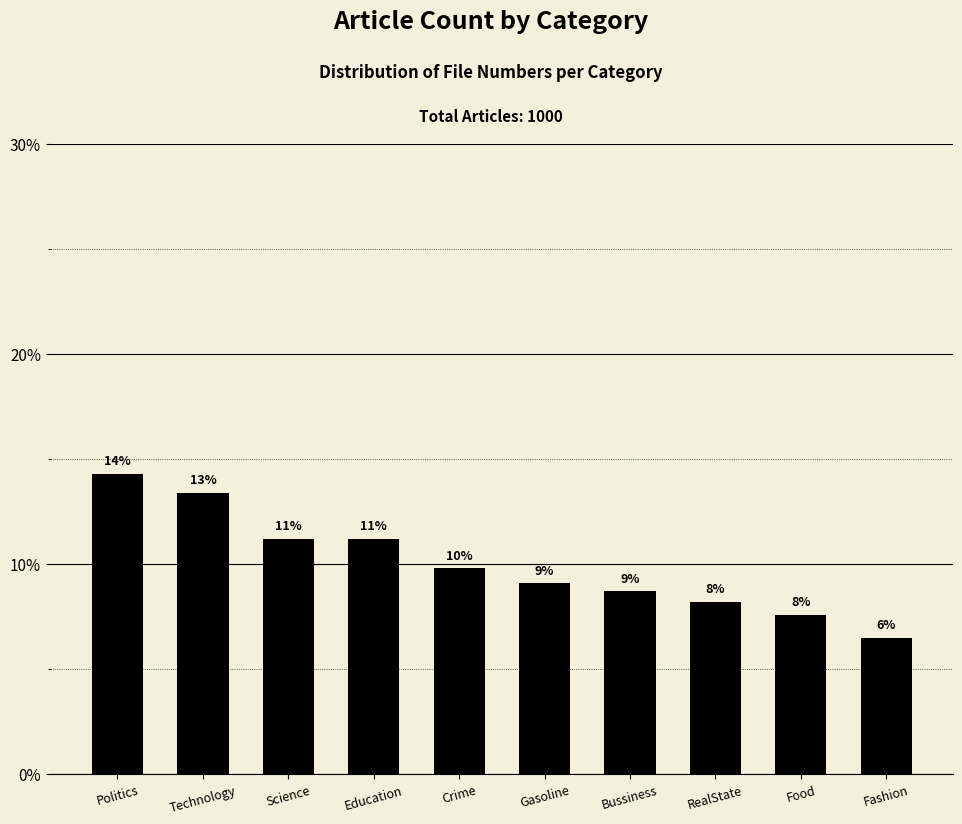

Does the chart contain any negative values?

No